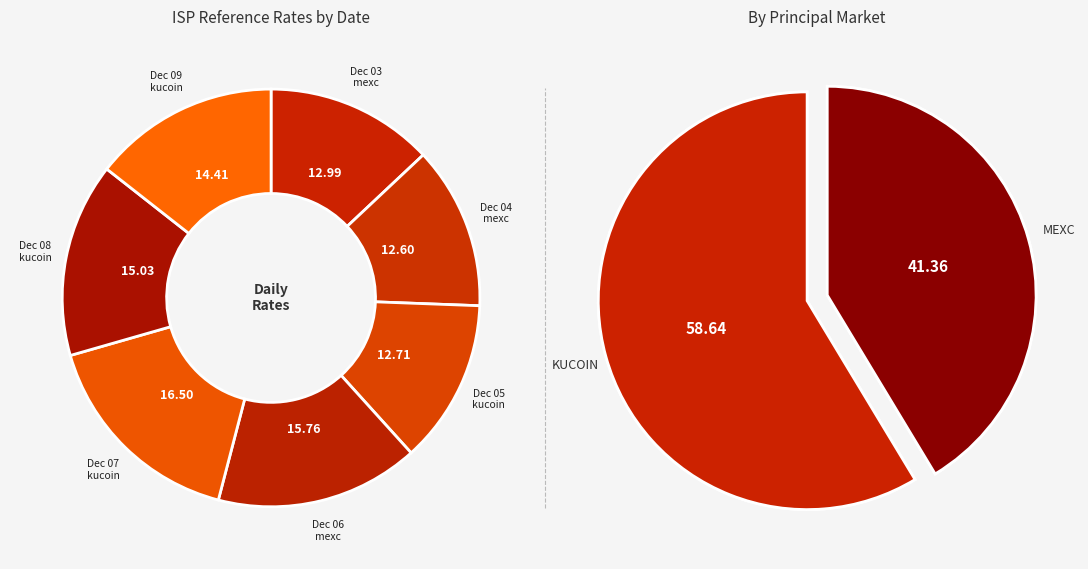

How many slices are in this pie chart?

7